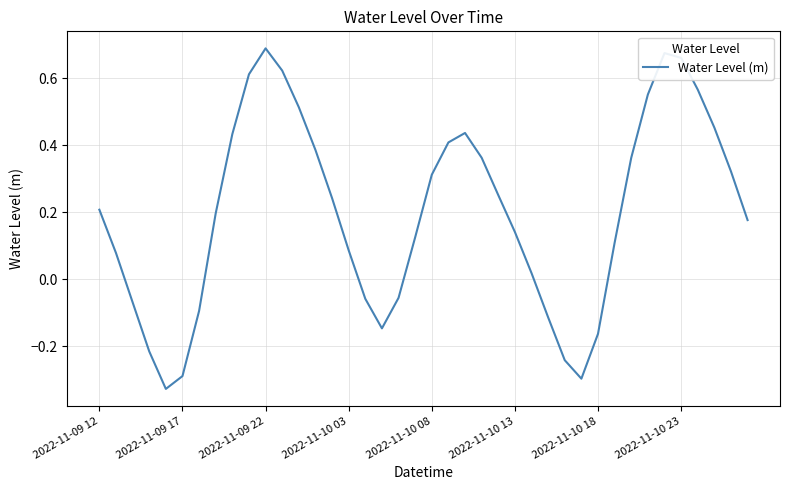

What is the difference between the maximum and minimum values?

1.0